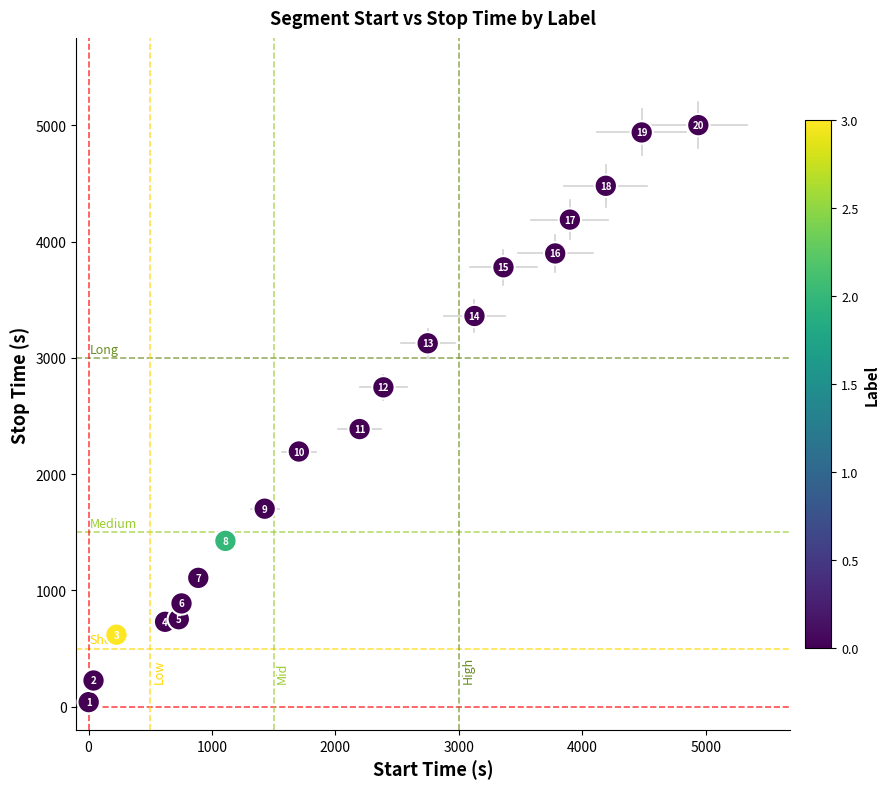

What Y value in the scatter plot is closest to 2521?

2388